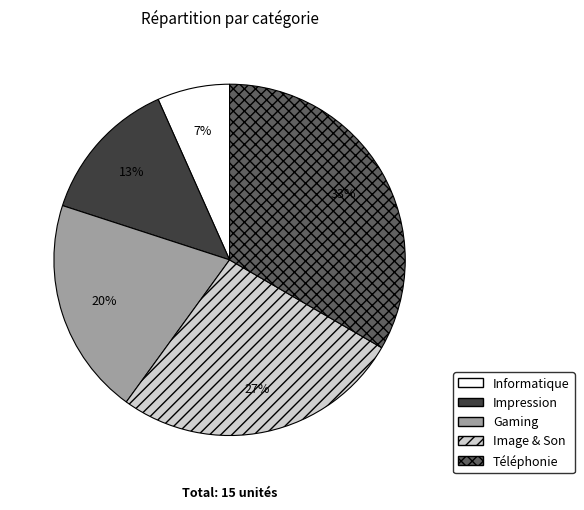

Count the number of slices in the pie.

5